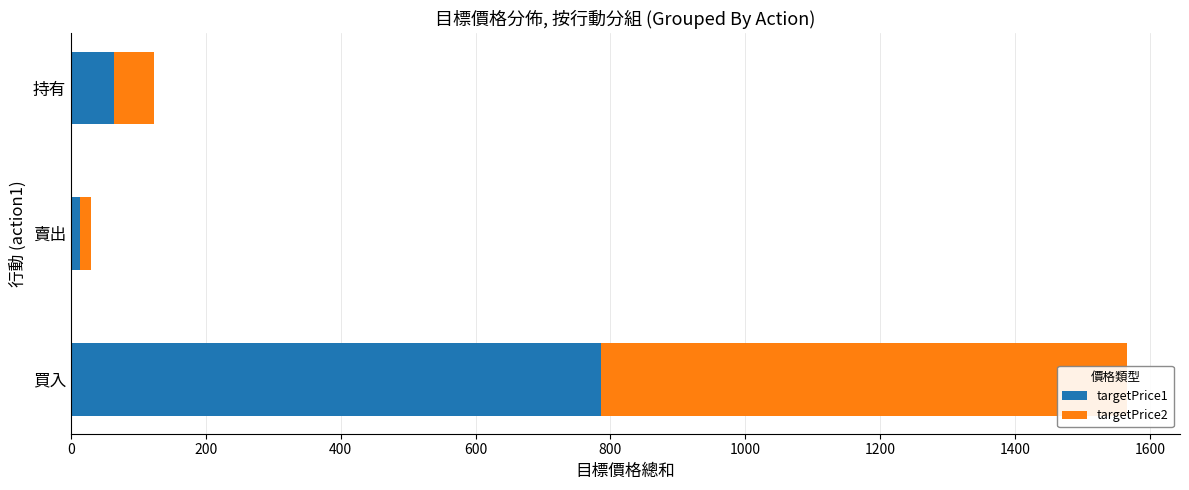

What is the maximum value shown in the chart?

786.7